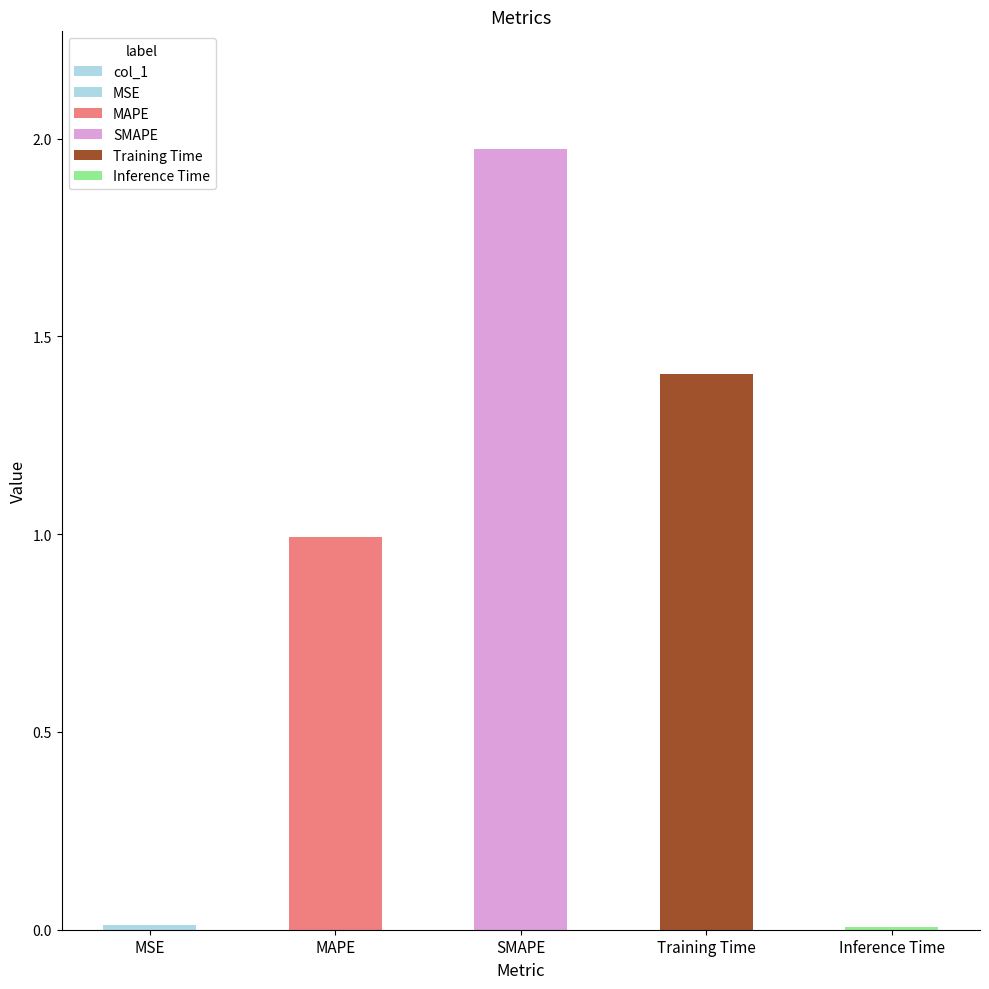

At which category does the chart reach its minimum across all series?

Inference Time